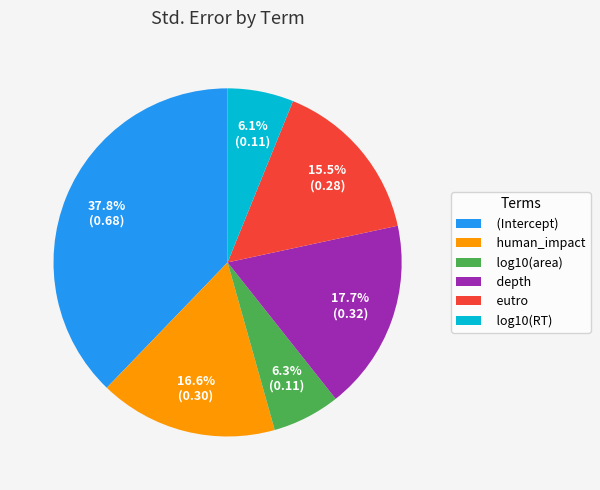

To the nearest percent, what is the difference between the largest and smallest slice percentages?

32%